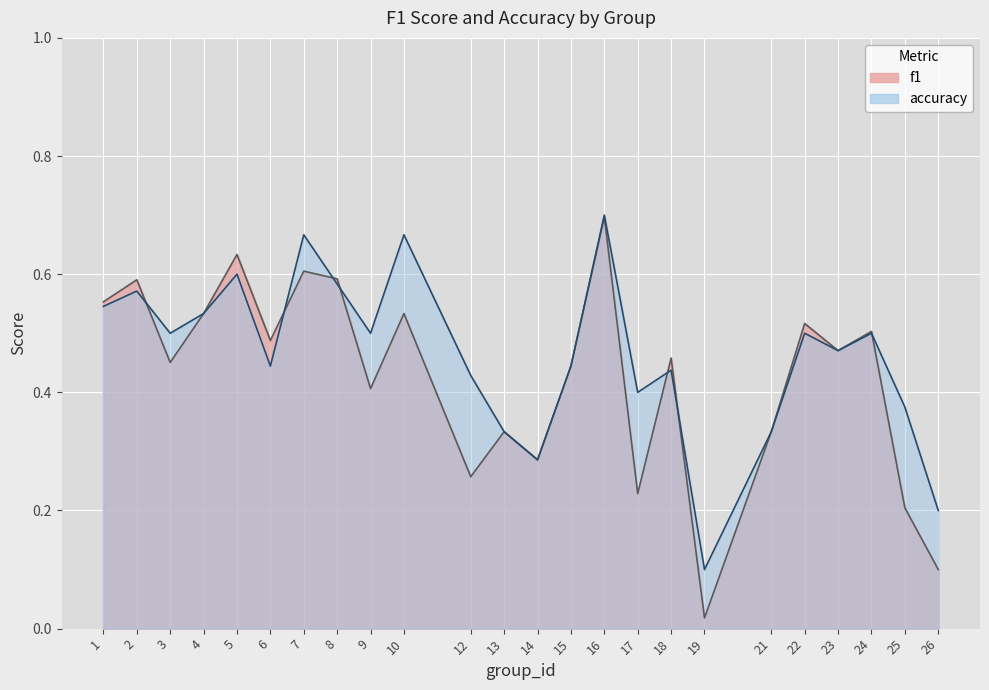

How many distinct data groups are displayed?

2